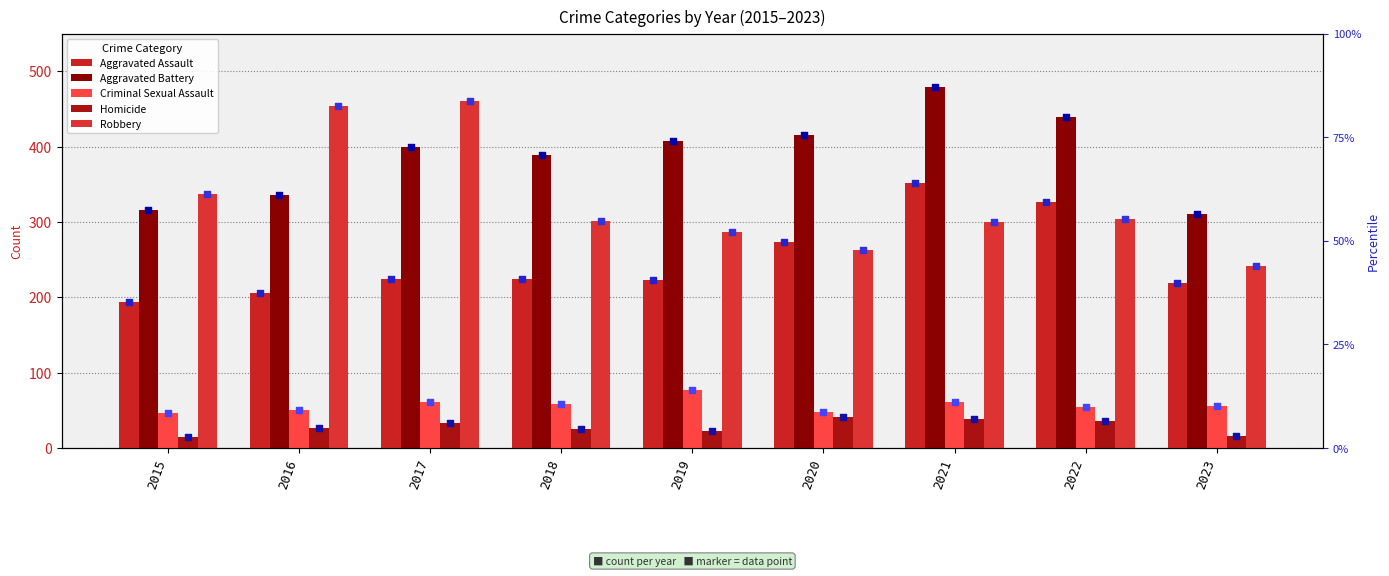

At which category is the sum across all series the highest?

2021